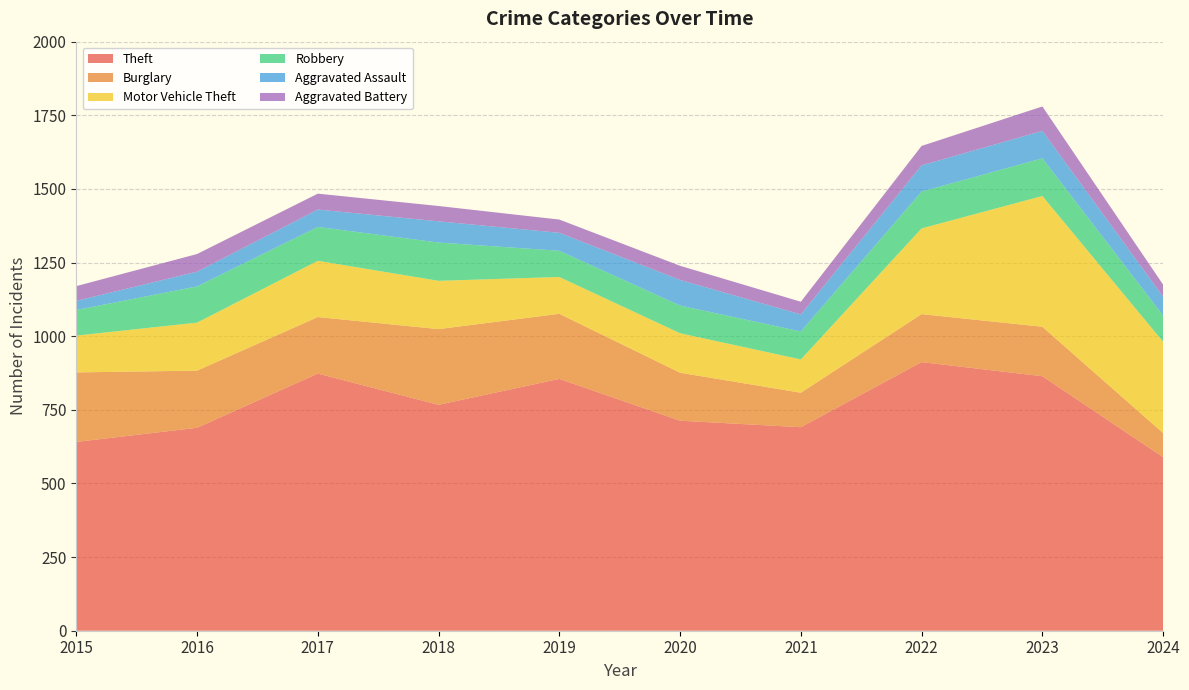

Reading right to left, transcribe all the data shown in this chart.

Theft: 589	864	912	691	713	855	767	873	689	641
Burglary: 82	168	163	117	163	221	257	192	194	236
Motor Vehicle Theft: 310	444	291	113	134	125	164	191	163	125
Robbery: 89	128	125	95	94	89	130	115	123	87
Aggravated Assault: 64	93	89	58	87	61	72	59	50	31
Aggravated Battery: 41	83	66	43	48	45	52	54	60	50